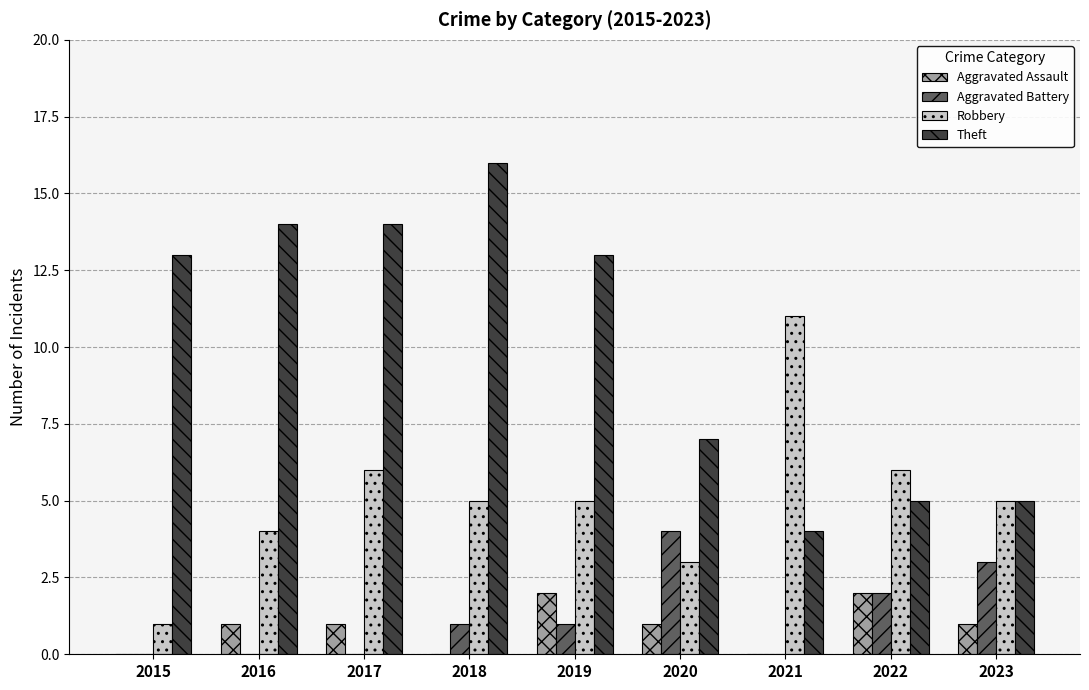

Which series has the largest total across all categories?

Theft